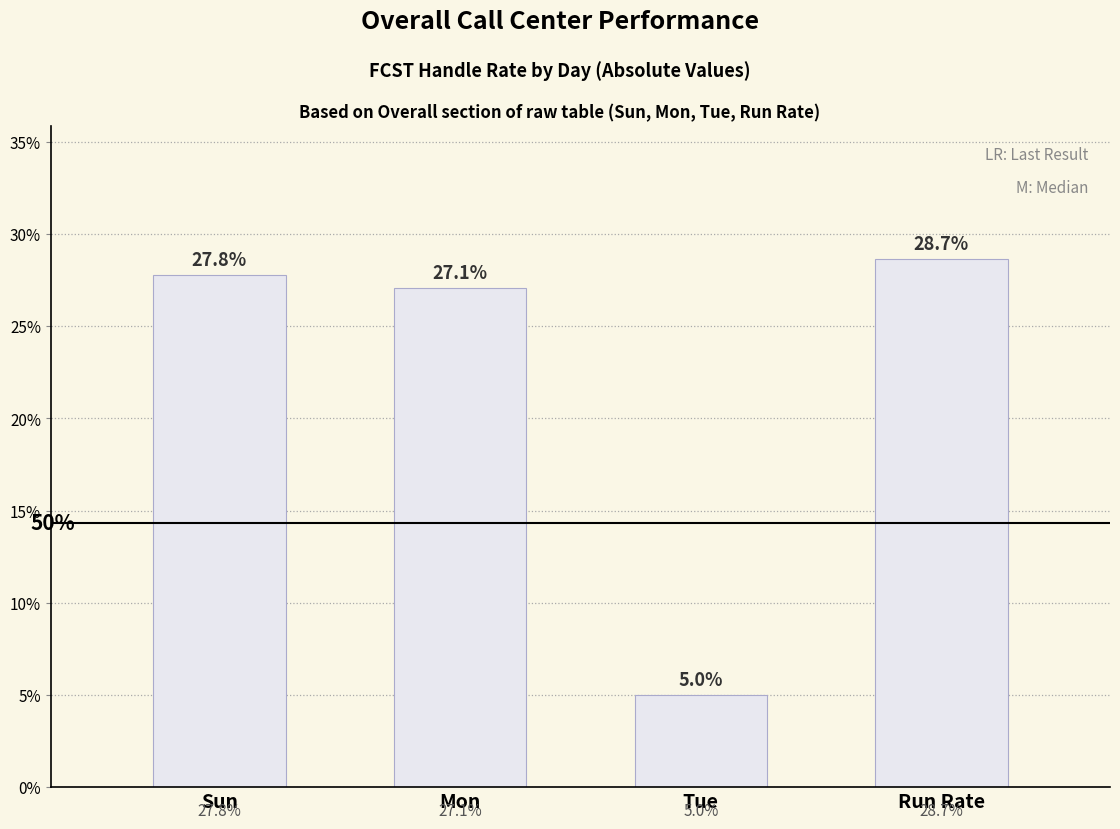

The value at Run Rate is 0.3. True or false?

True